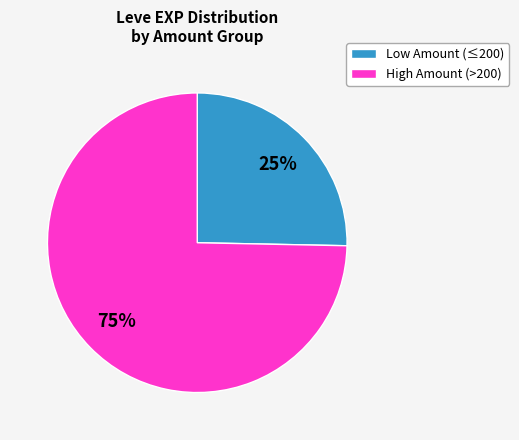

To the nearest percent, what is the average slice percentage?

50%